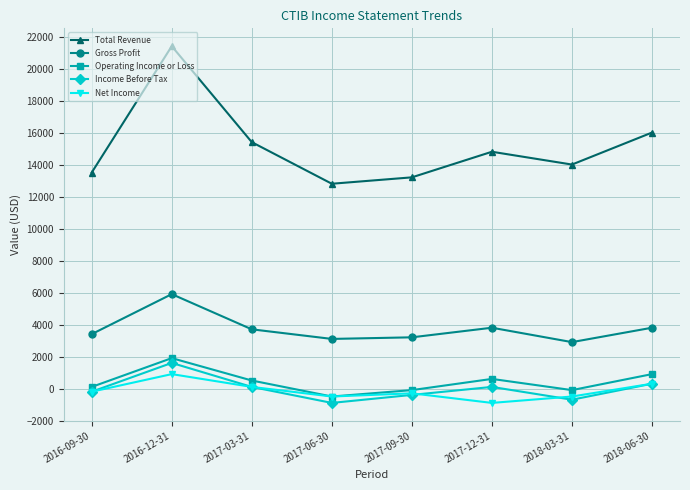

Reading right to left, what are all the values shown in this chart?

Total Revenue: 2018-06-30=16000	2018-03-31=14000	2017-12-31=14800	2017-09-30=13200	2017-06-30=12800	2017-03-31=15400	2016-12-31=21400	2016-09-30=13500
Gross Profit: 2018-06-30=3800	2018-03-31=2900	2017-12-31=3800	2017-09-30=3200	2017-06-30=3100	2017-03-31=3700	2016-12-31=5900	2016-09-30=3400
Operating Income or Loss: 2018-06-30=900	2018-03-31=-100	2017-12-31=600	2017-09-30=-100	2017-06-30=-500	2017-03-31=500	2016-12-31=1900	2016-09-30=100
Income Before Tax: 2018-06-30=300	2018-03-31=-700	2017-12-31=100	2017-09-30=-400	2017-06-30=-900	2017-03-31=100	2016-12-31=1600	2016-09-30=-200
Net Income: 2018-06-30=300	2018-03-31=-500	2017-12-31=-900	2017-09-30=-300	2017-06-30=-500	2017-03-31=100	2016-12-31=900	2016-09-30=-200